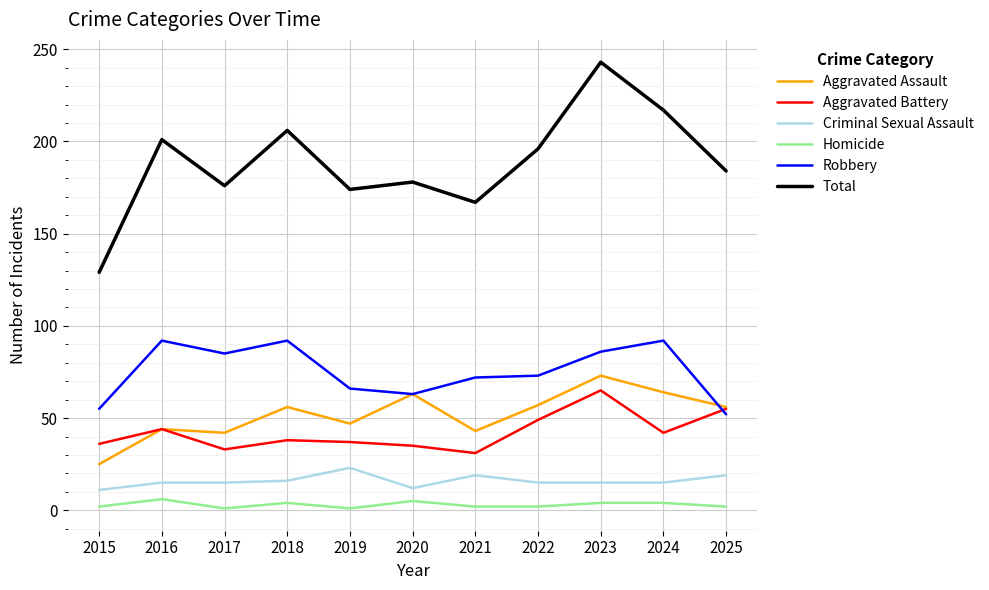

True or false: Aggravated Assault and Criminal Sexual Assault intersect in this chart.

False